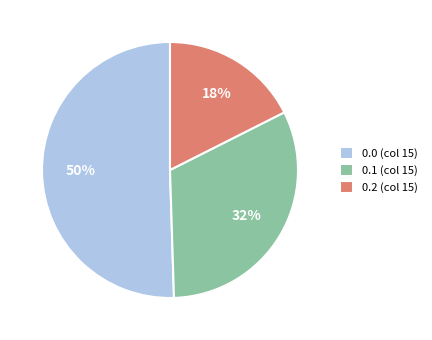

How many slices are in this pie chart?

3